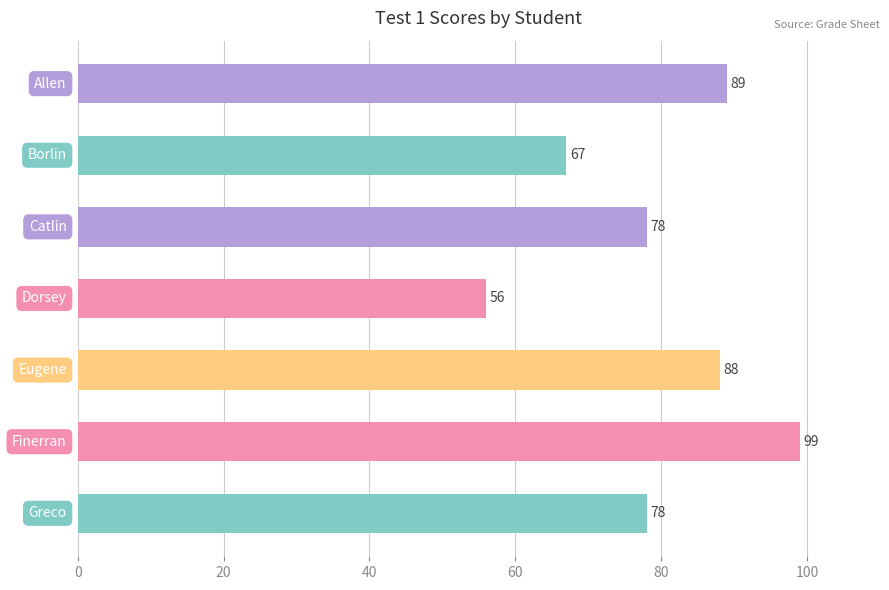

How many categories are shown in the chart?

7